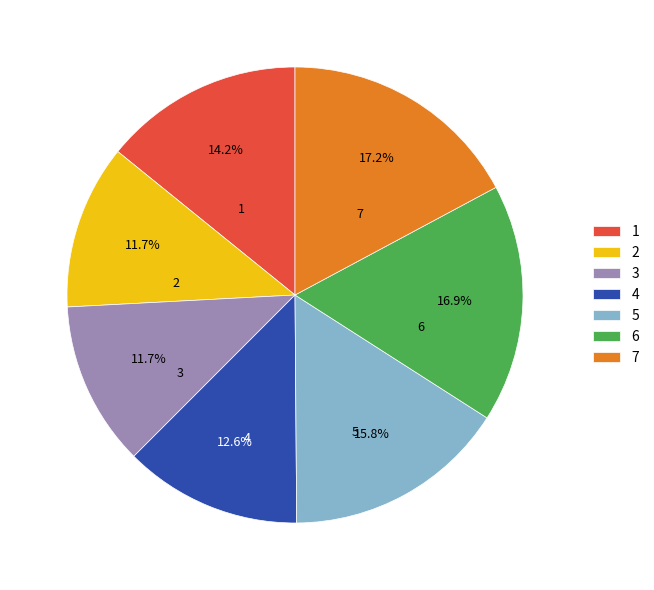

What is the ratio of the value at 5 to the value at 4?

1.3